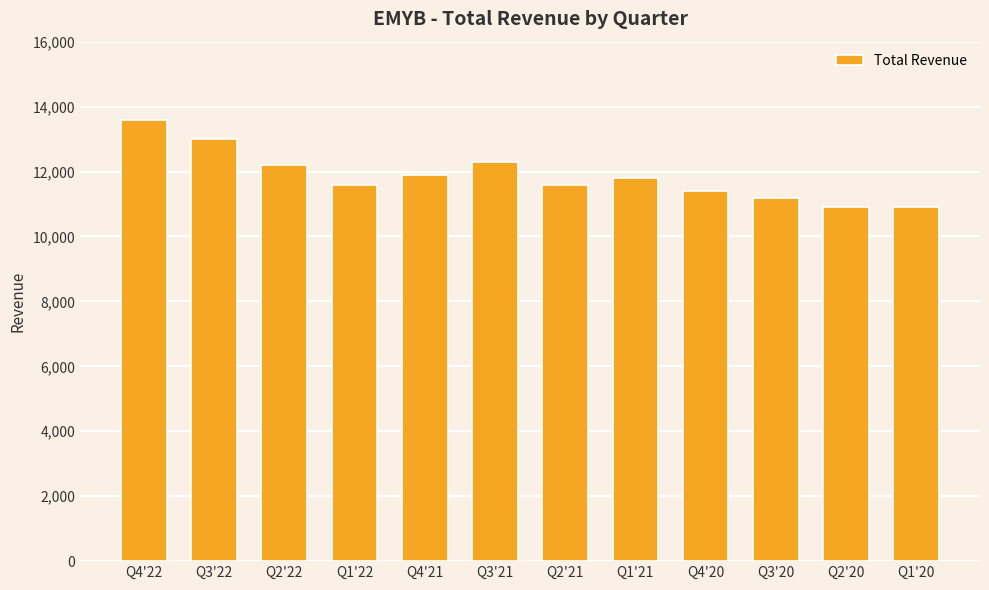

True or false: the data shows 11600 at Q2'21.

True